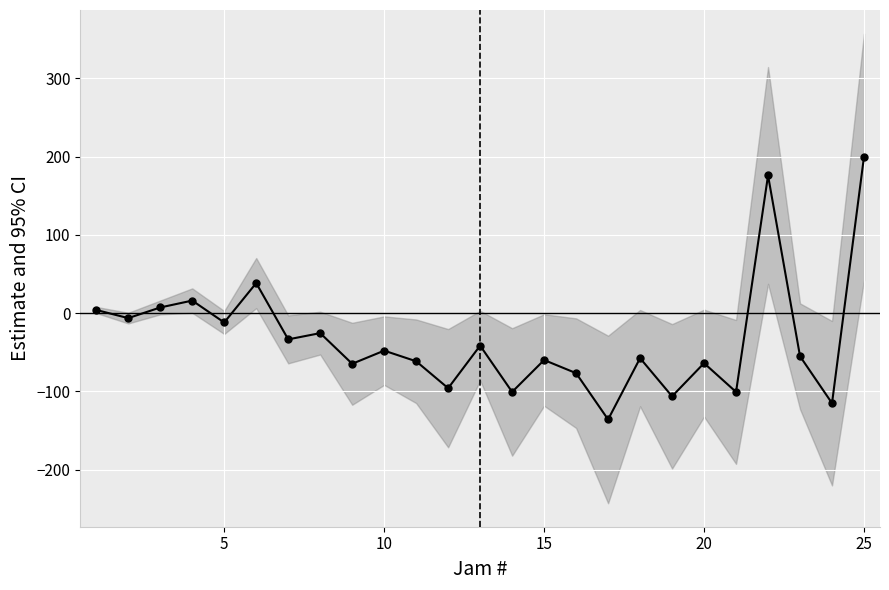

True or false: there are more than 0 points higher than both neighbors.

True